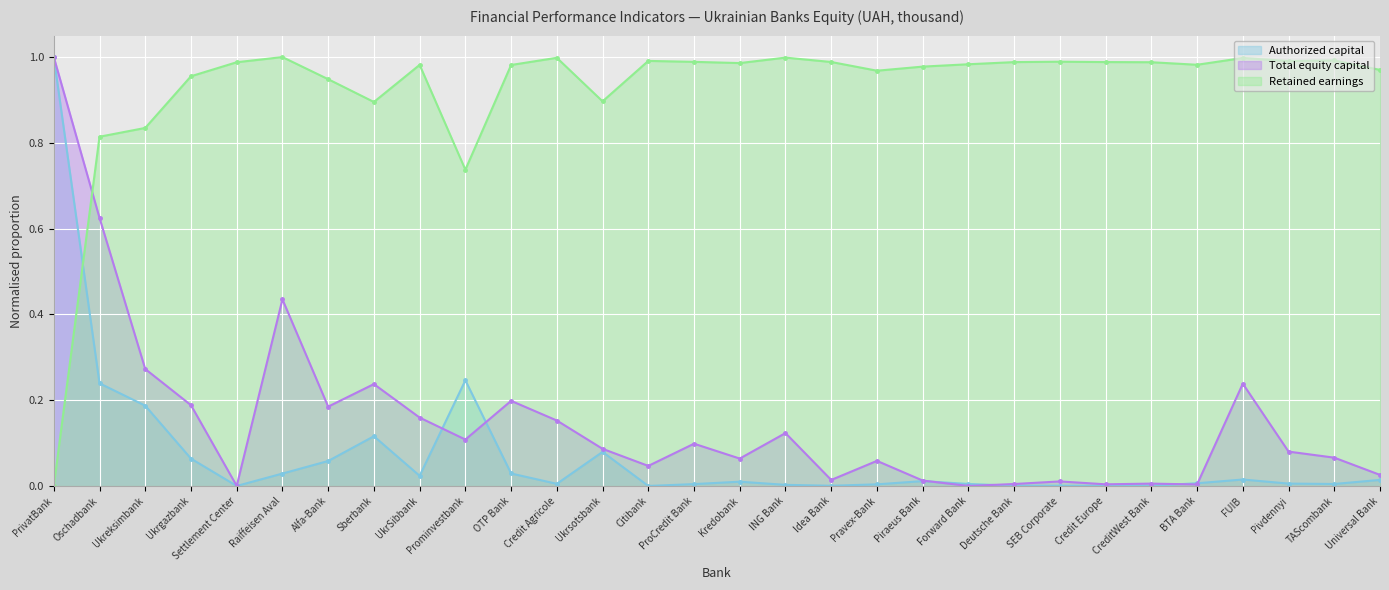

What is the spread (max minus min) of values at Sberbank?

0.8